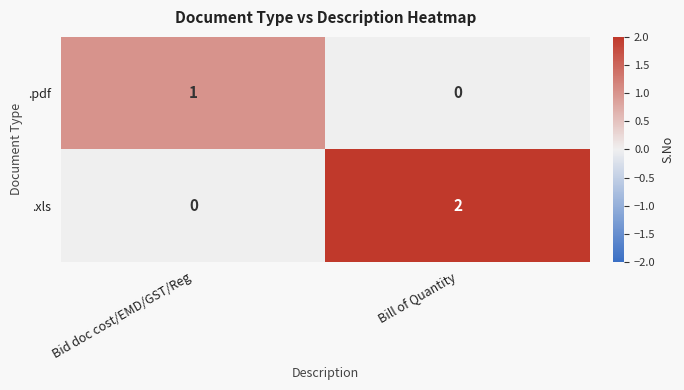

Rank the series by their maximum value, from lowest to highest.

.pdf, .xls